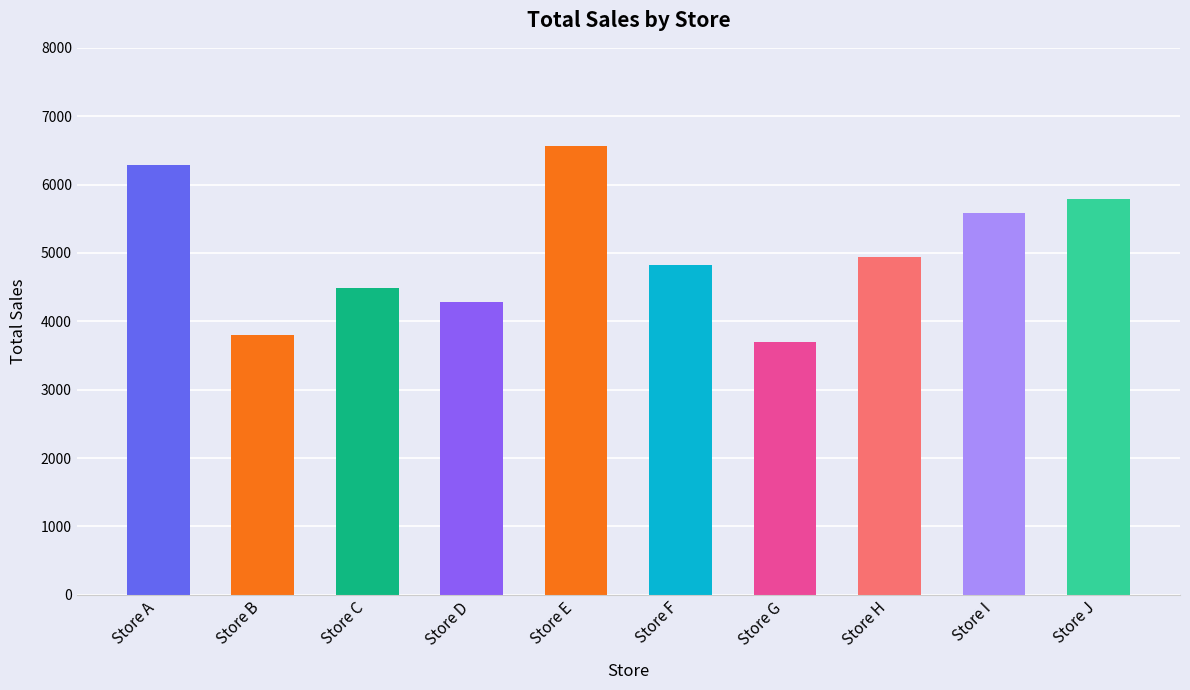

Does the chart contain any negative values?

No